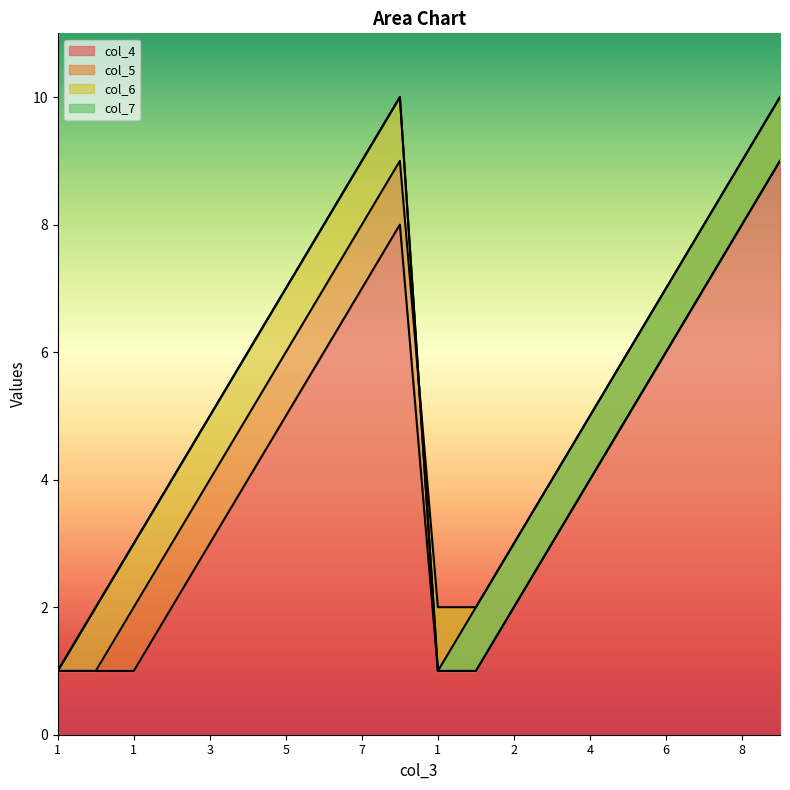

Is it true that col_5 equals 0 at 1?

False